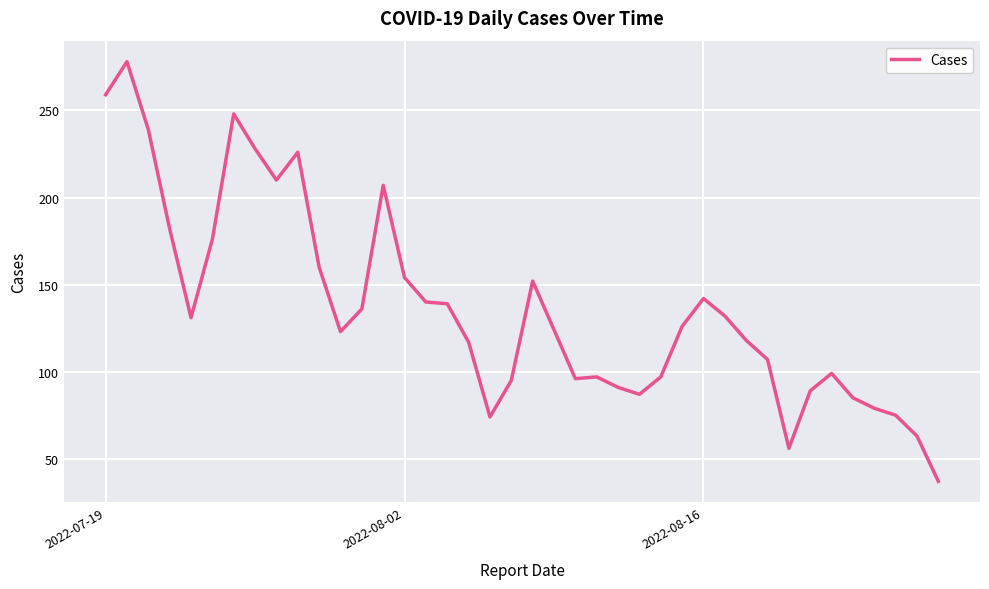

What is the difference between the maximum and minimum values?

241